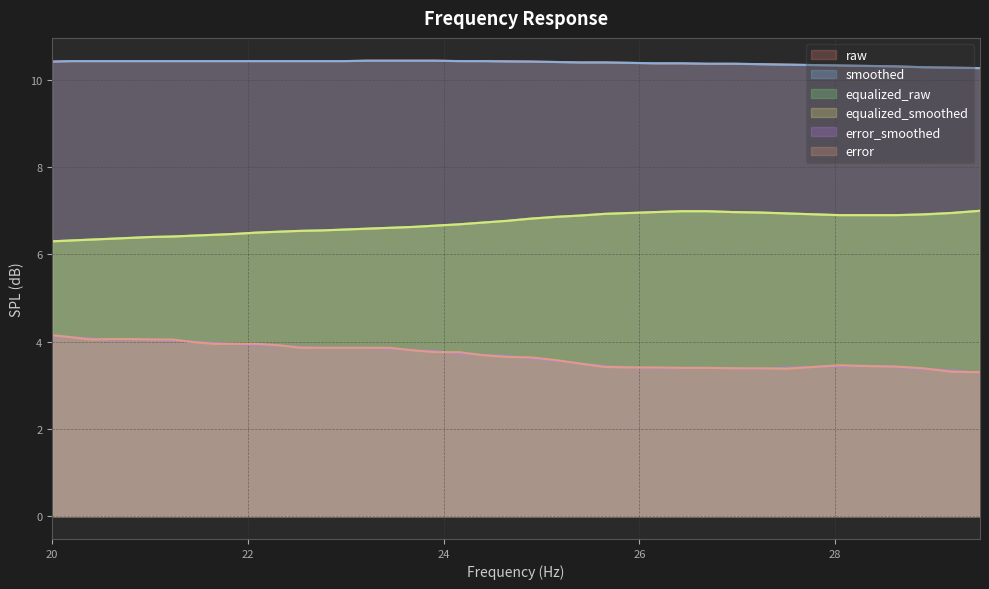

What is the highest value of the equalized_smoothed series?

7.0